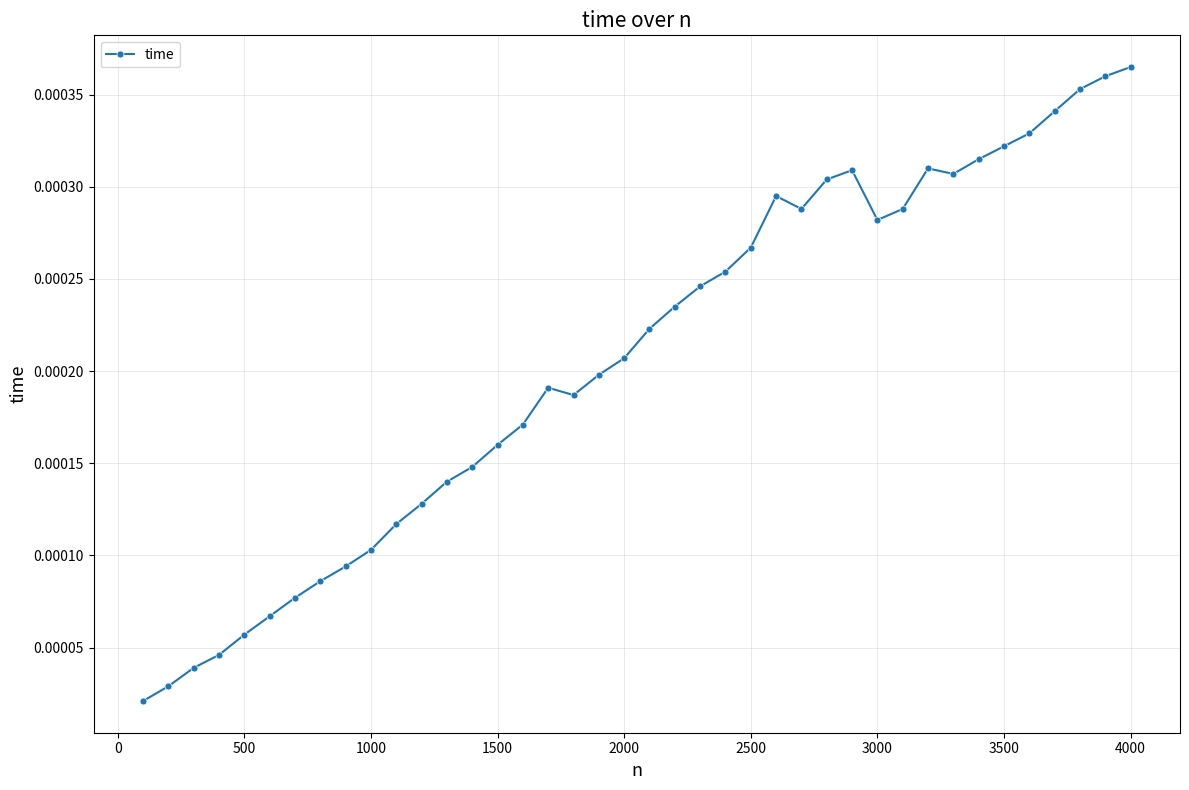

True or false: the data has more than 2 interior local peaks.

True